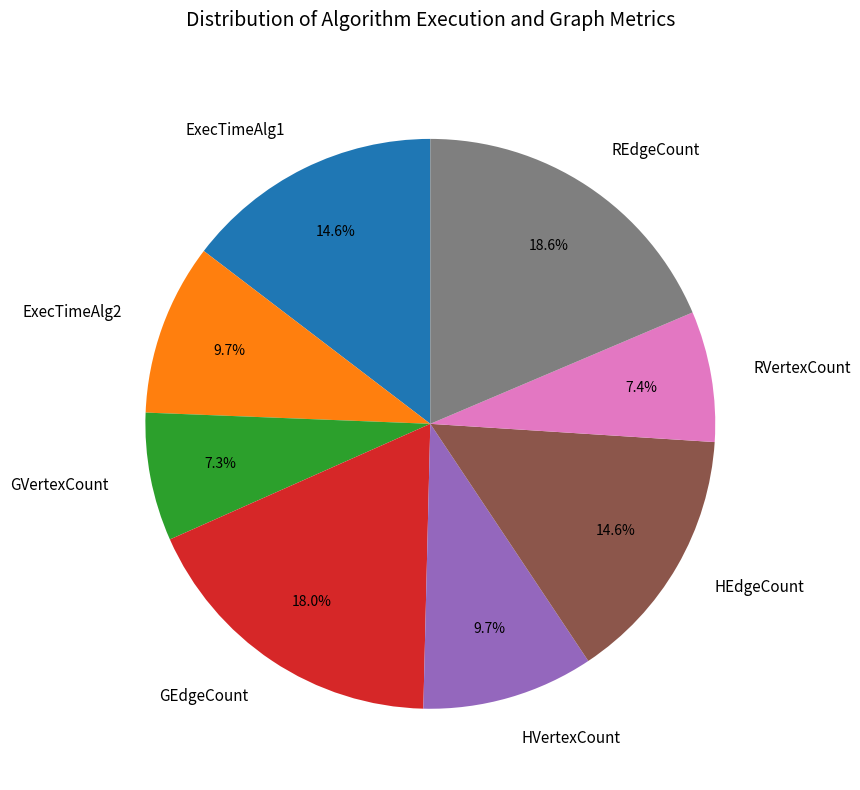

Is it true that GEdgeCount is 11% of the pie?

False